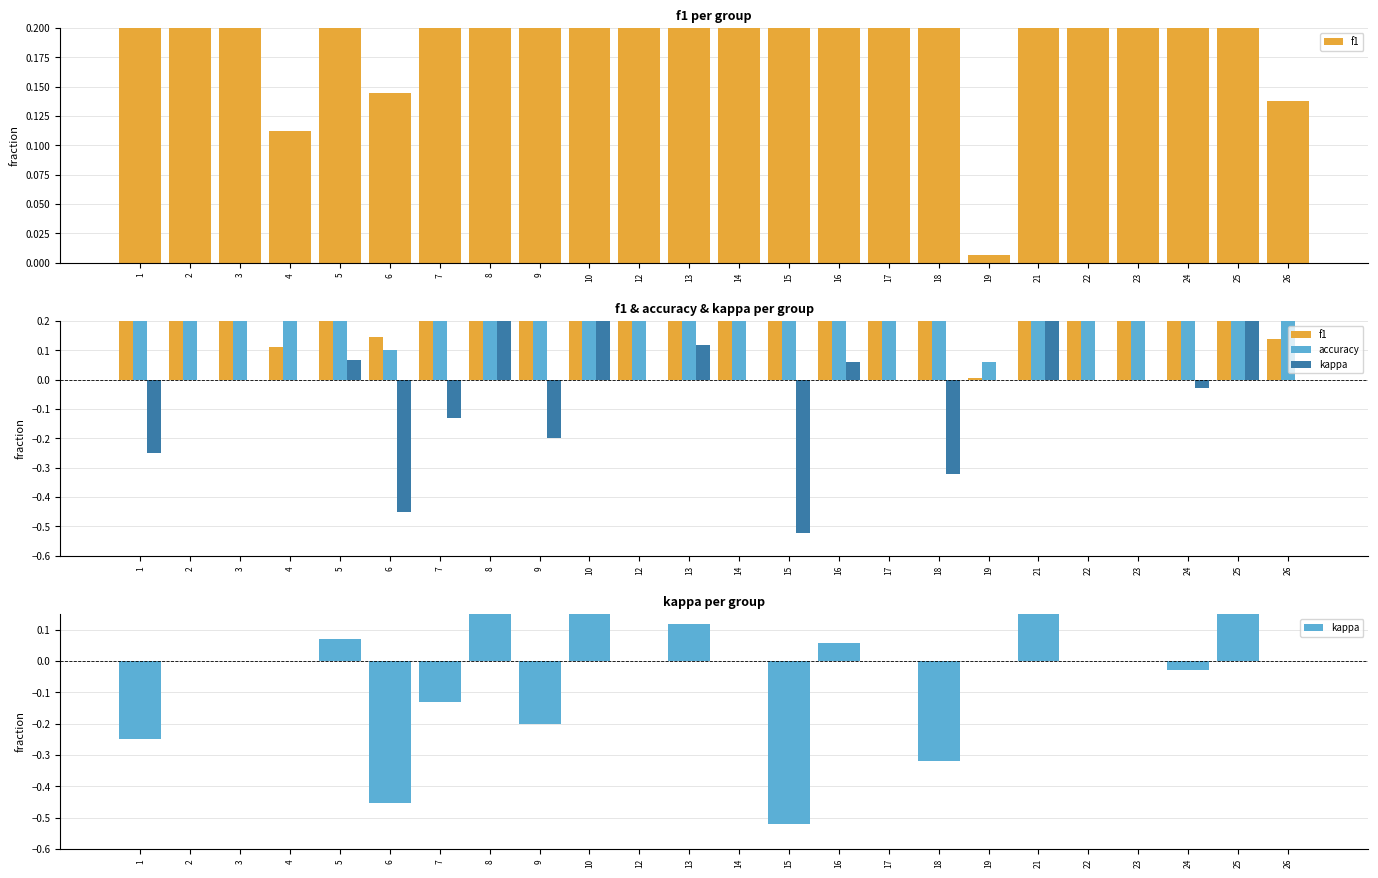

Reading left to right, extract all data points from this chart.

f1: 0.4	0.4	0.5	0.1	0.3	0.1	0.4	0.6	0.4	1.0	0.5	0.4	0.3	0.3	0.5	0.5	0.3	0.0	0.8	0.6	0.3	0.3	0.6	0.1
accuracy: 0.4	0.5	0.5	0.3	0.3	0.1	0.4	0.6	0.4	1.0	0.7	0.4	0.5	0.3	0.5	0.5	0.3	0.1	0.8	0.6	0.5	0.3	0.6	0.3
kappa: -0.2	0.0	0.0	0.0	0.1	-0.5	-0.1	0.3	-0.2	1.0	0.0	0.1	0.0	-0.5	0.1	0.0	-0.3	0.0	0.7	0.0	0.0	-0.0	0.3	0.0